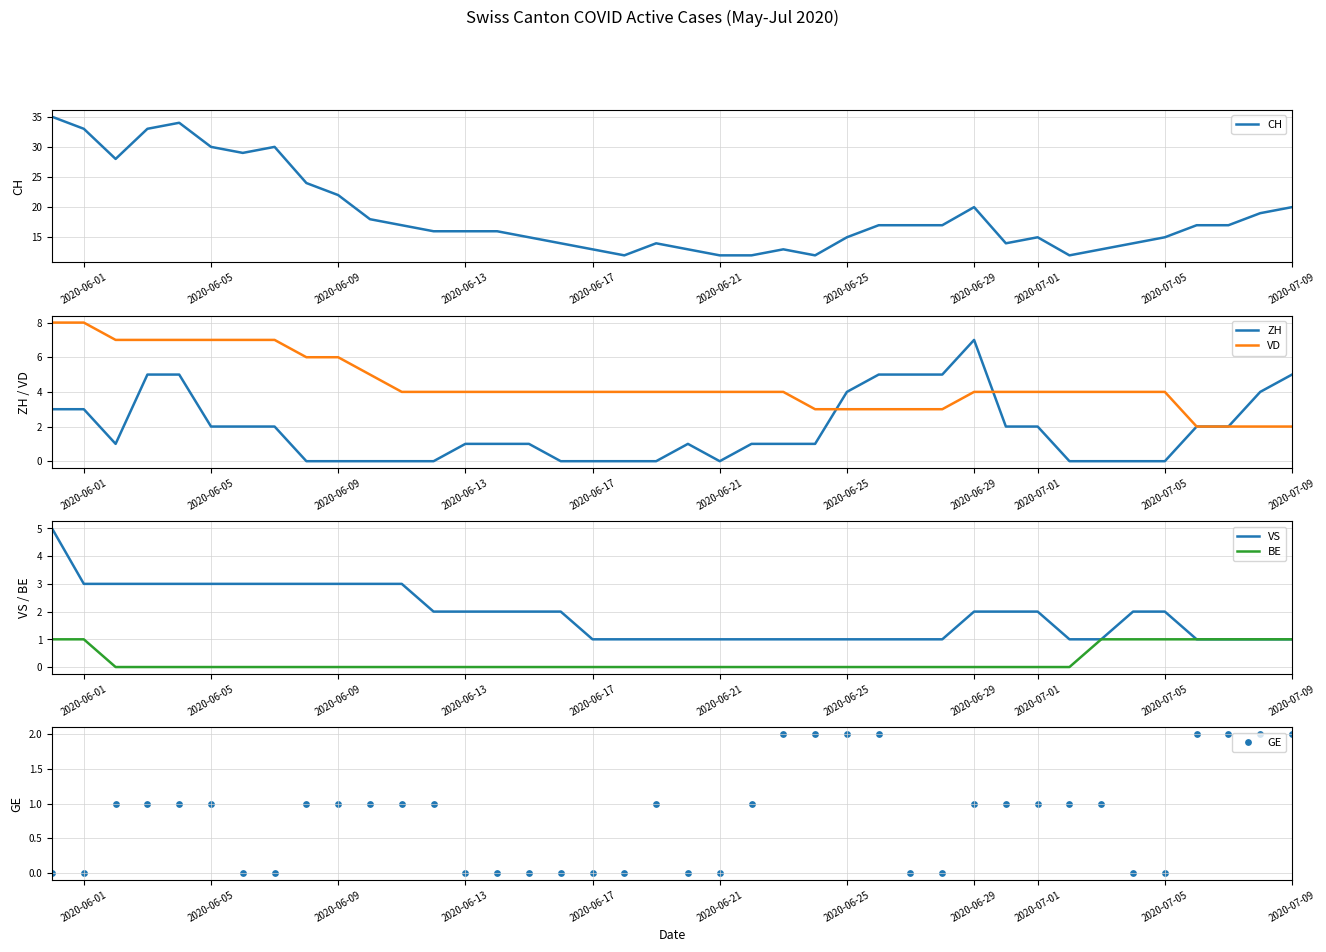

Which series has the largest Y range (max minus min)?

CH